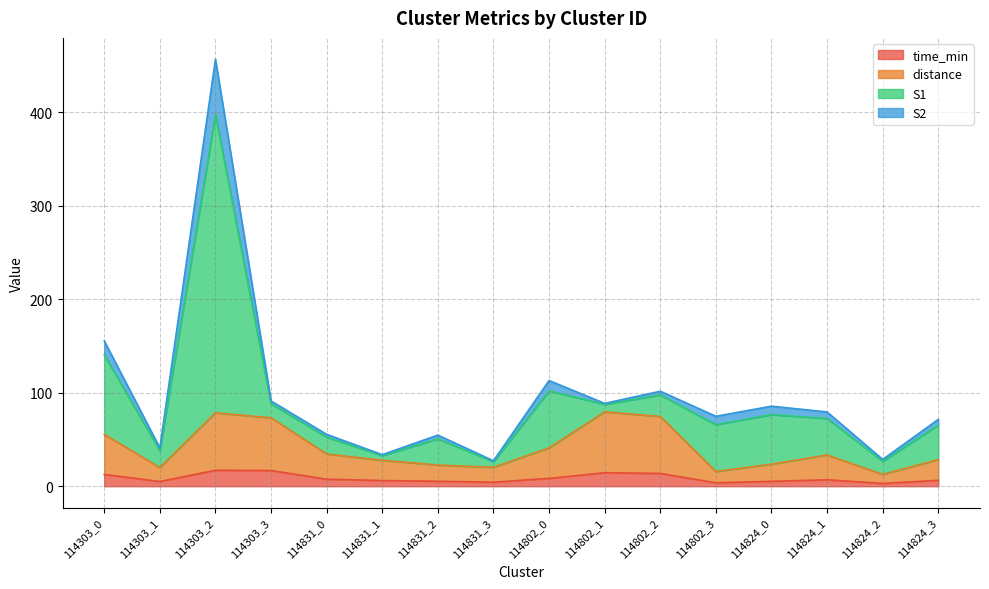

The time_min series shows 2.0 at 114824_0. True or false?

False